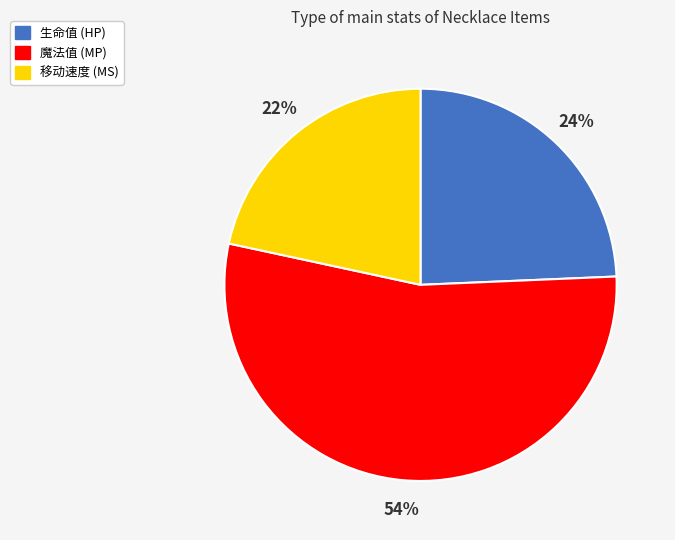

To the nearest percent, what is the average slice percentage?

33%